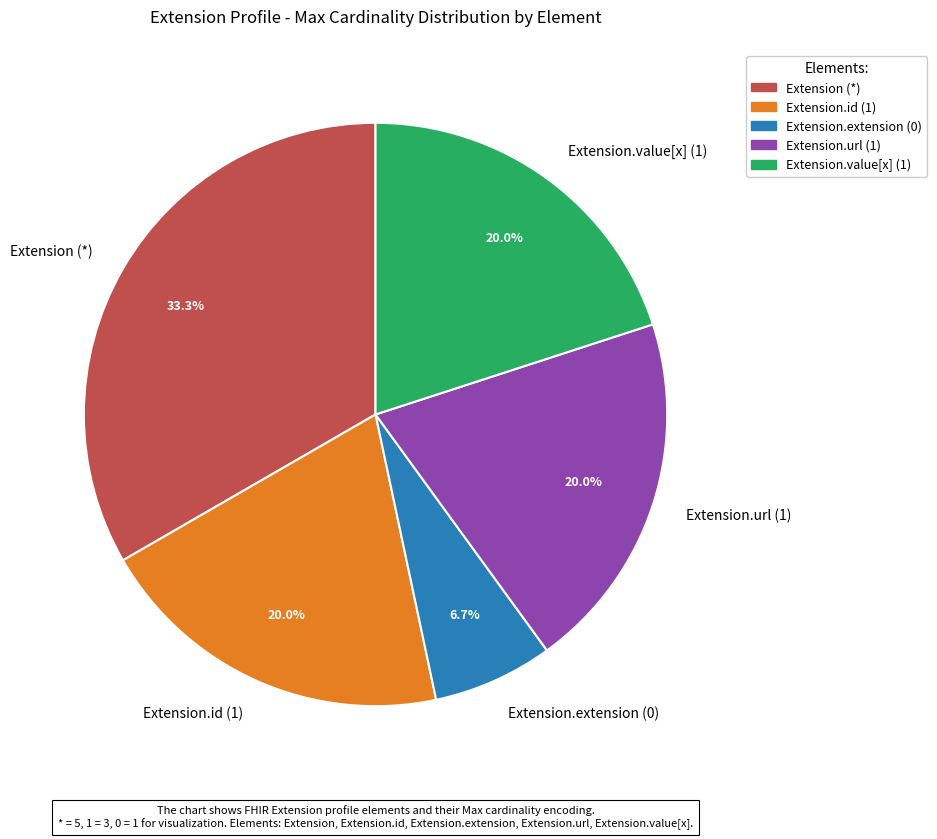

Does any single category account for the majority?

No